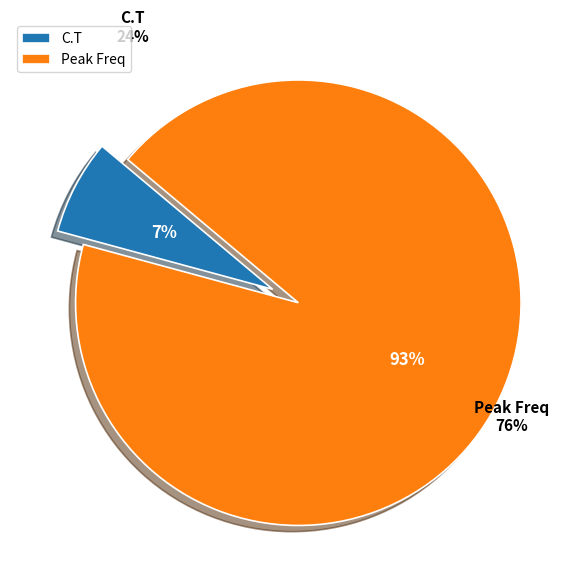

Is it true that C.T is 95% of the pie?

False